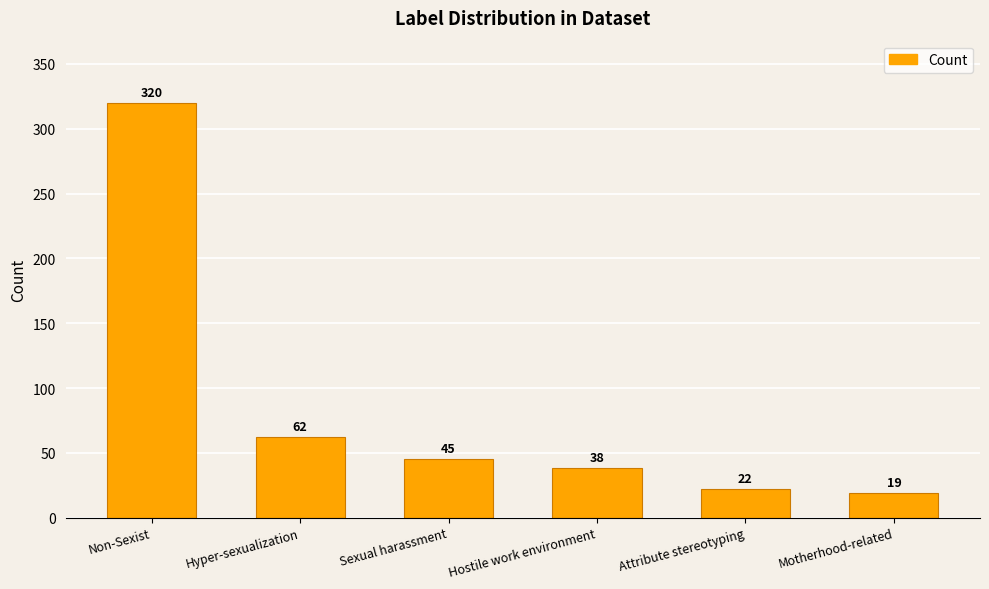

List the labels in order of value, smallest first.

Motherhood-related, Attribute stereotyping, Hostile work environment, Sexual harassment, Hyper-sexualization, Non-Sexist